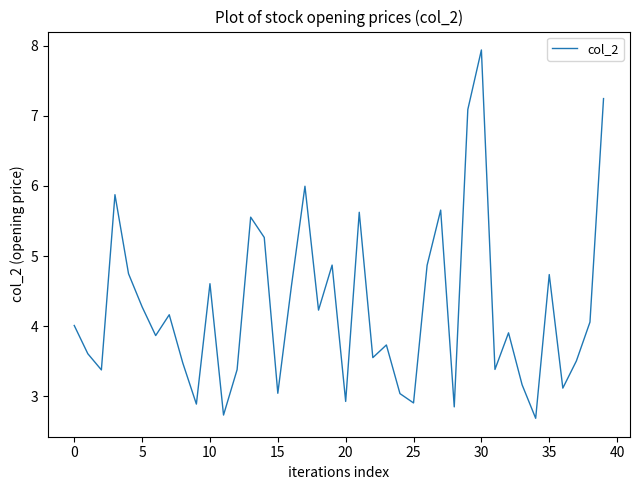

What is the maximum value shown in the chart?

7.9